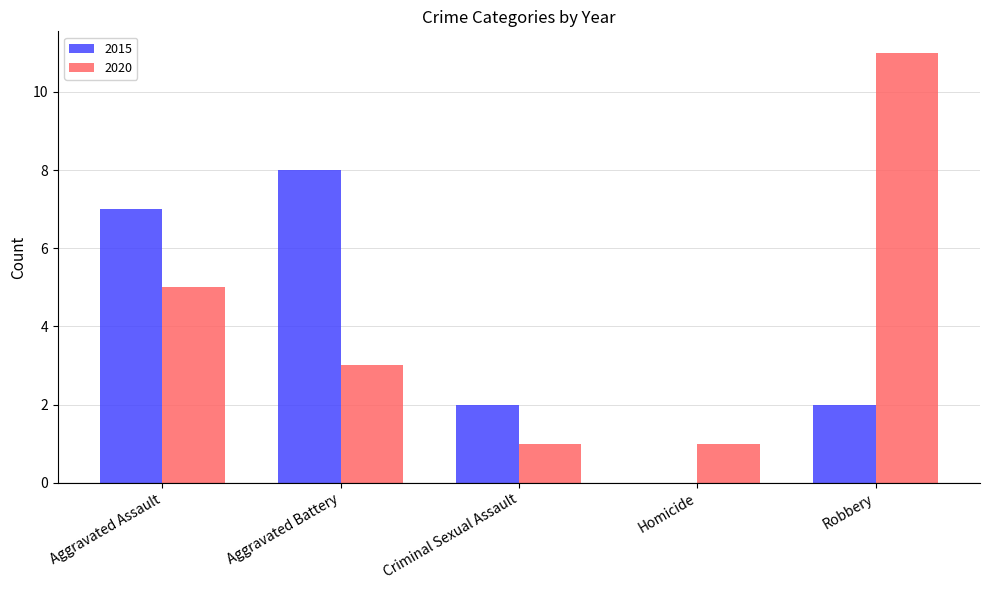

Which series has the largest range (max minus min)?

2020